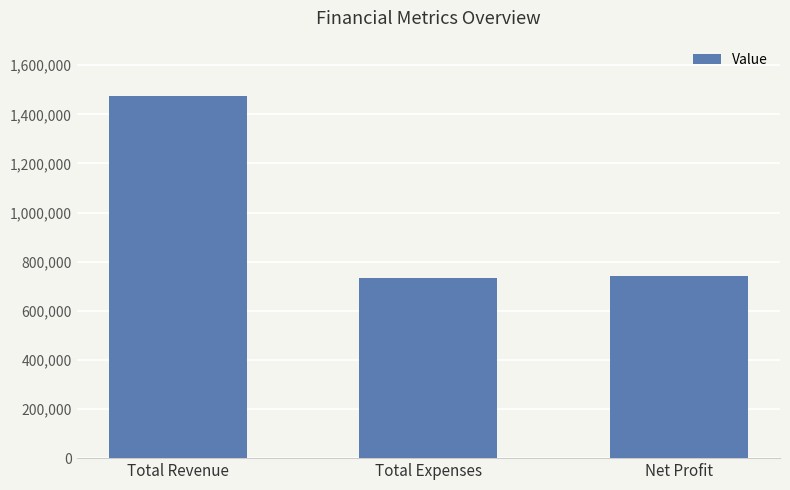

At which label is the value closest to 1103855?

Net Profit